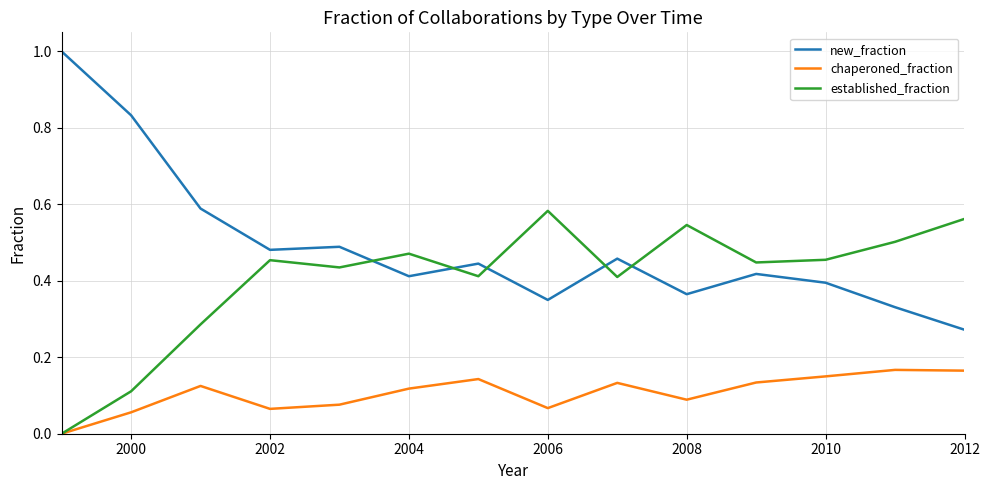

True or false: new_fraction and chaperoned_fraction cross at least once.

False